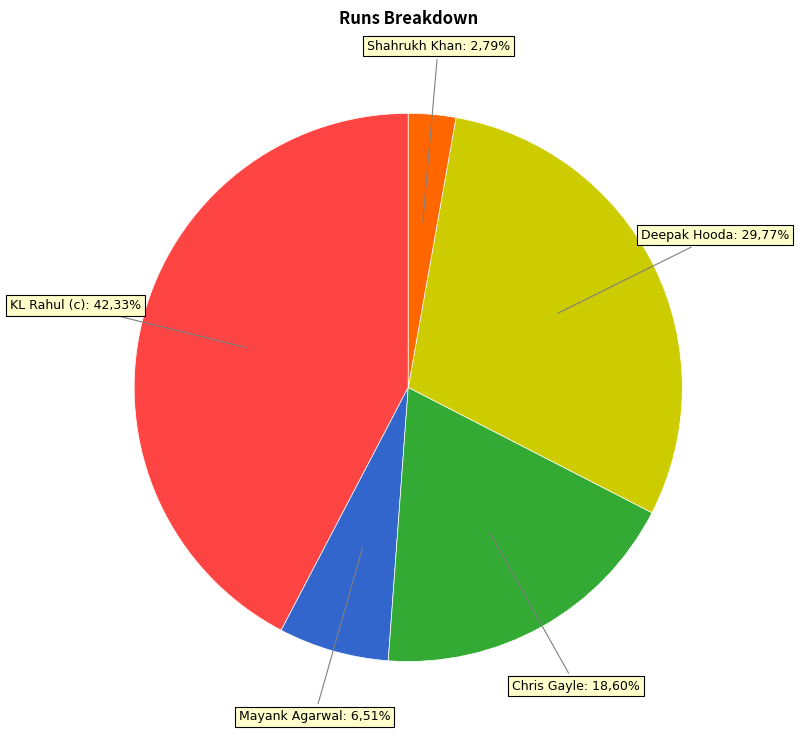

What percentage is the Shahrukh Khan slice, to the nearest percent?

3%